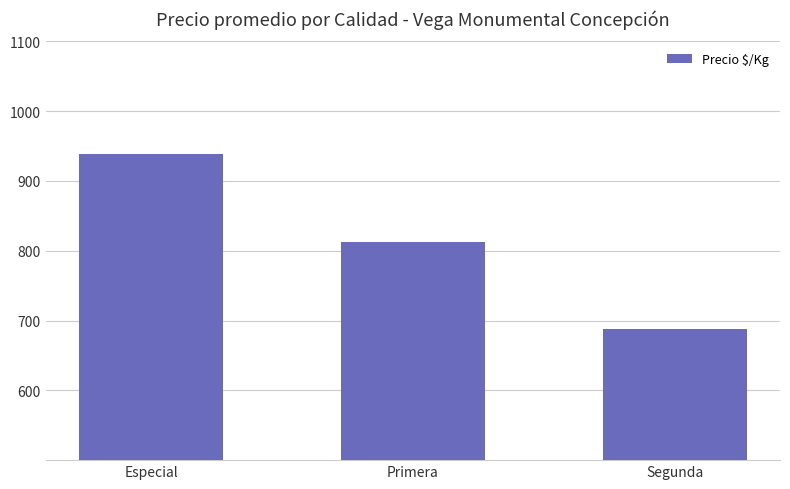

What is the change in value from Especial to Segunda?

-250